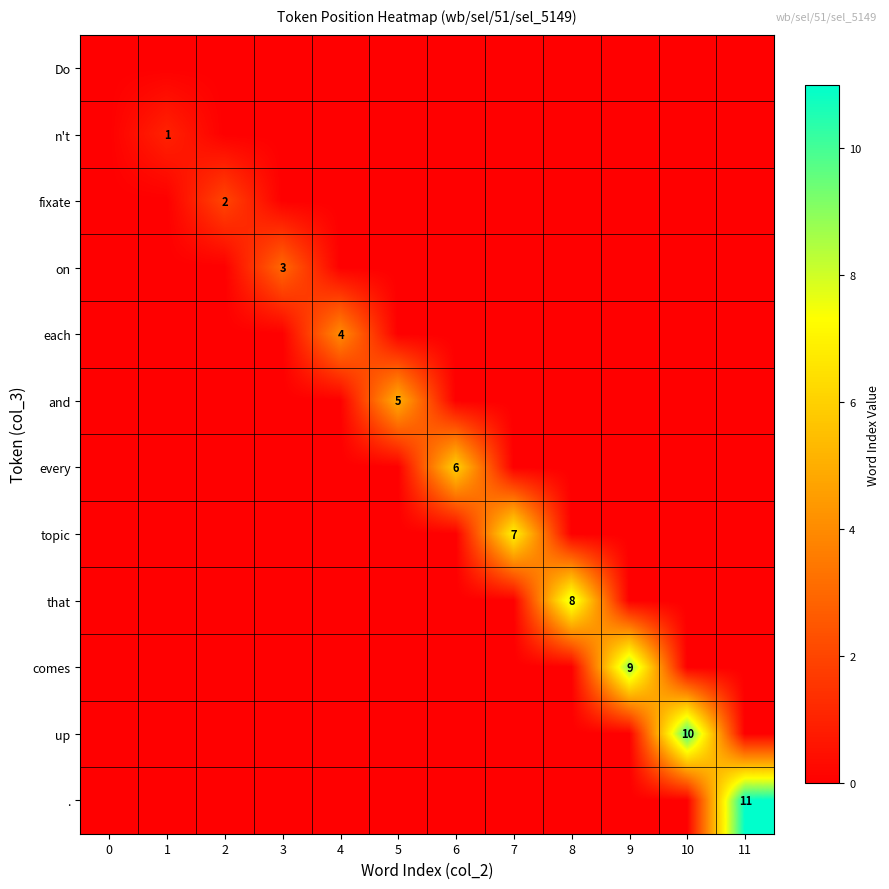

List the labels in order of fixate value, largest first.

2, 0, 1, 3, 4, 5, 6, 7, 8, 9, 10, 11